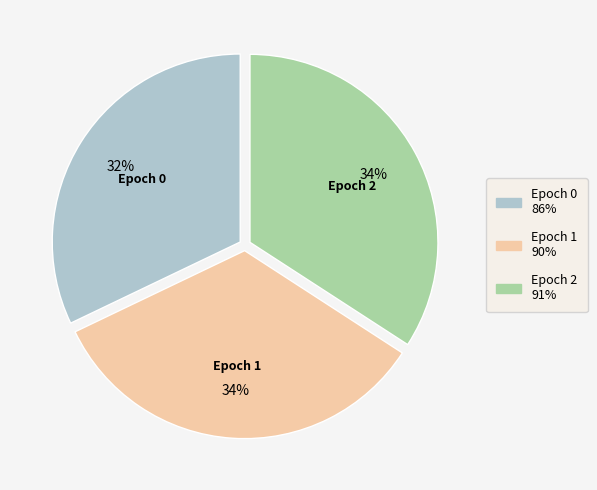

To the nearest percent, what portion does Epoch 1 represent?

34%